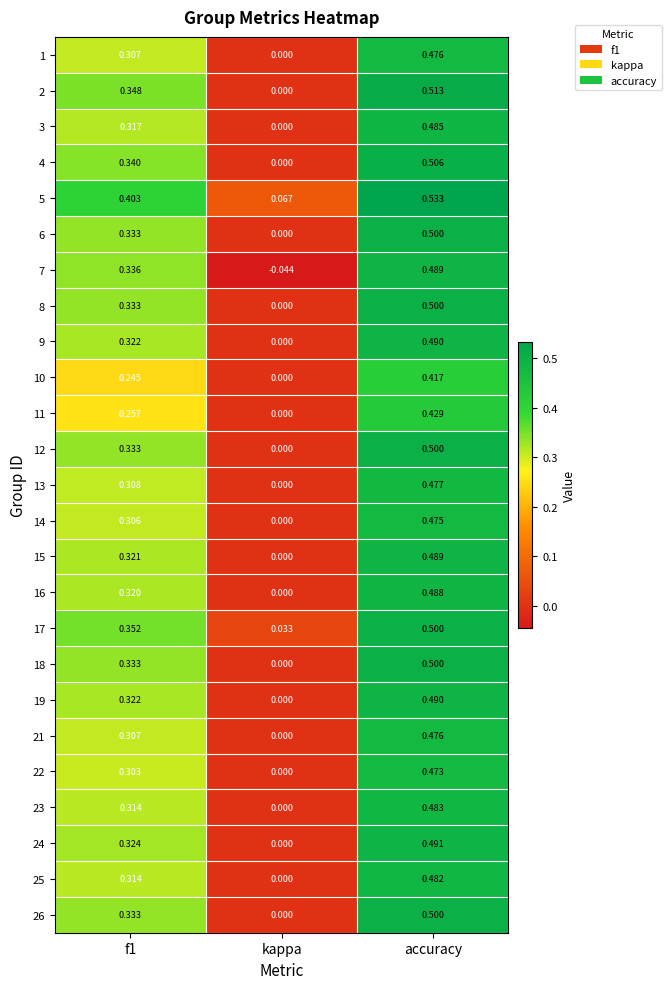

At which category is the sum across all series the highest?

accuracy